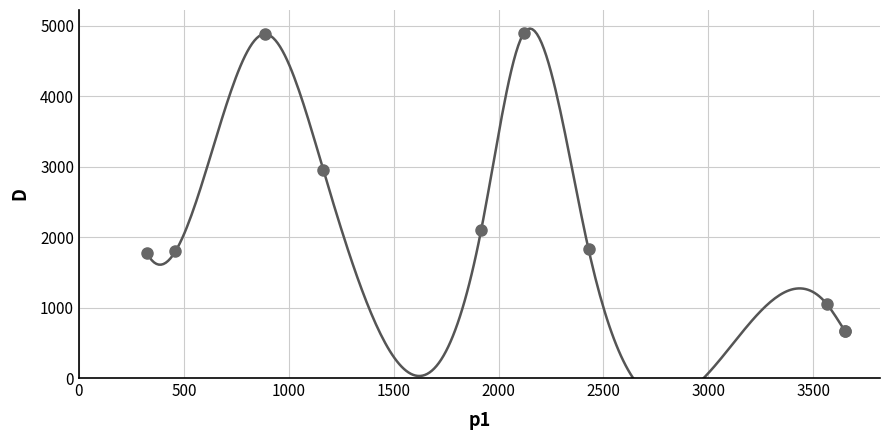

What Y value in the scatter plot is closest to 2776?

2953.0